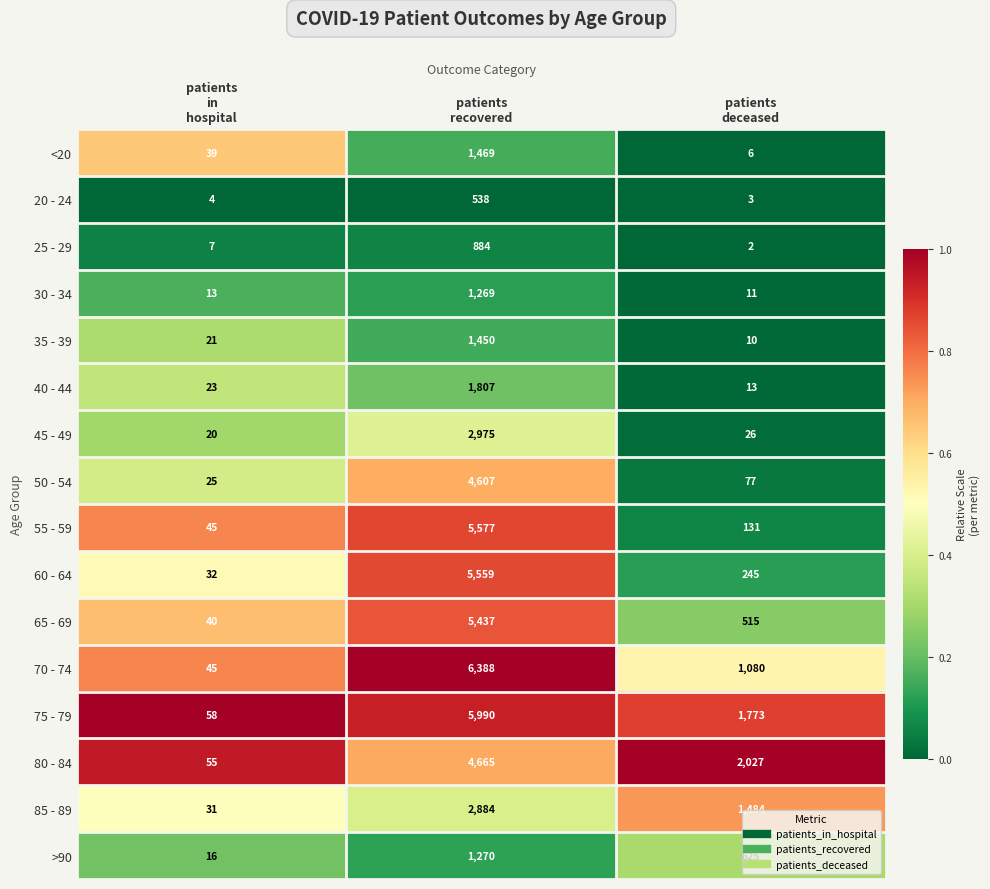

Count the number of data series in this chart.

16